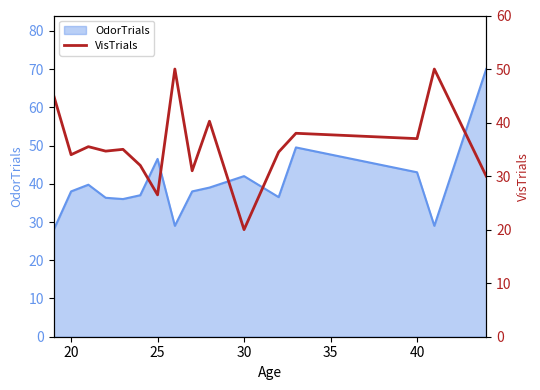

The OdorTrials series shows 38.0 at 20. True or false?

True